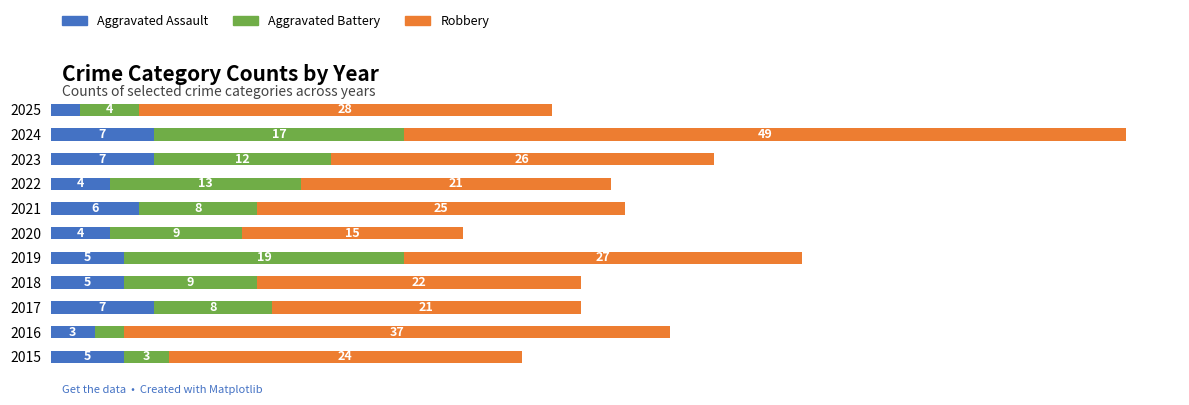

What are all the series names shown in the legend?

Aggravated Assault, Aggravated Battery, Robbery